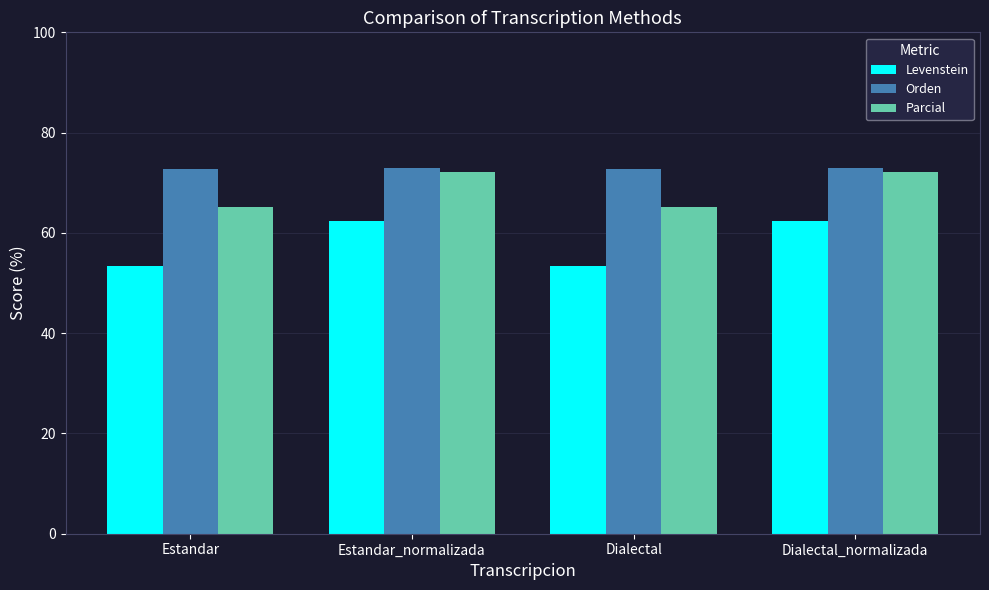

At how many categories does at least one series exceed 64?

4